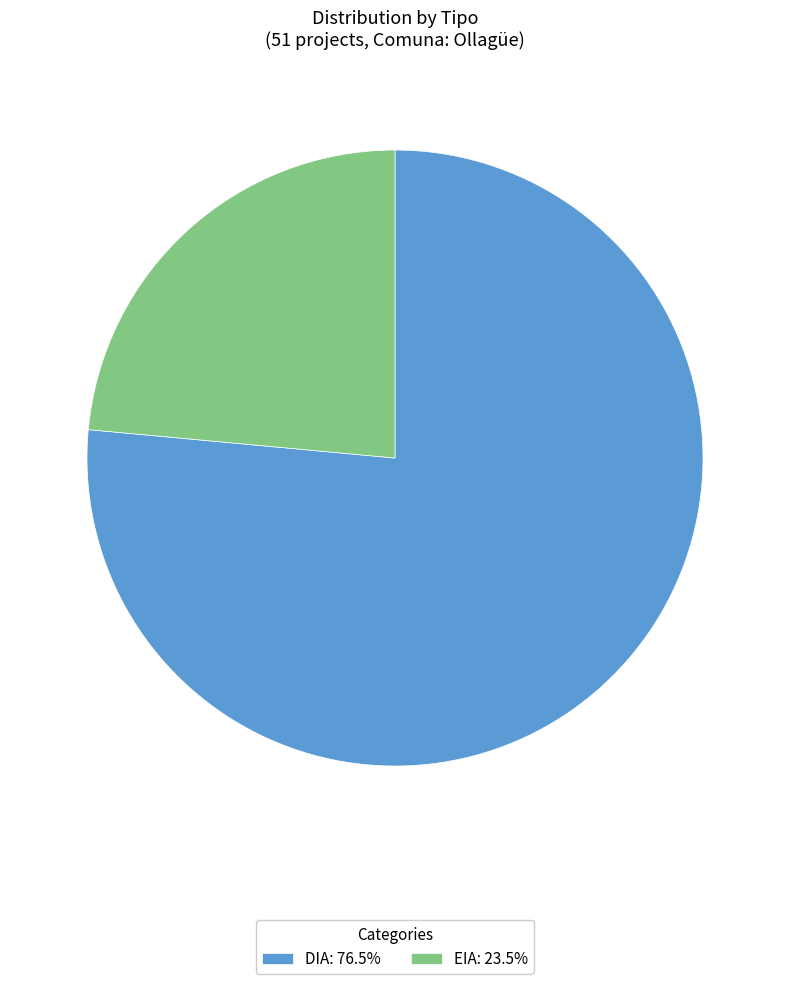

Is EIA the majority of the pie?

No